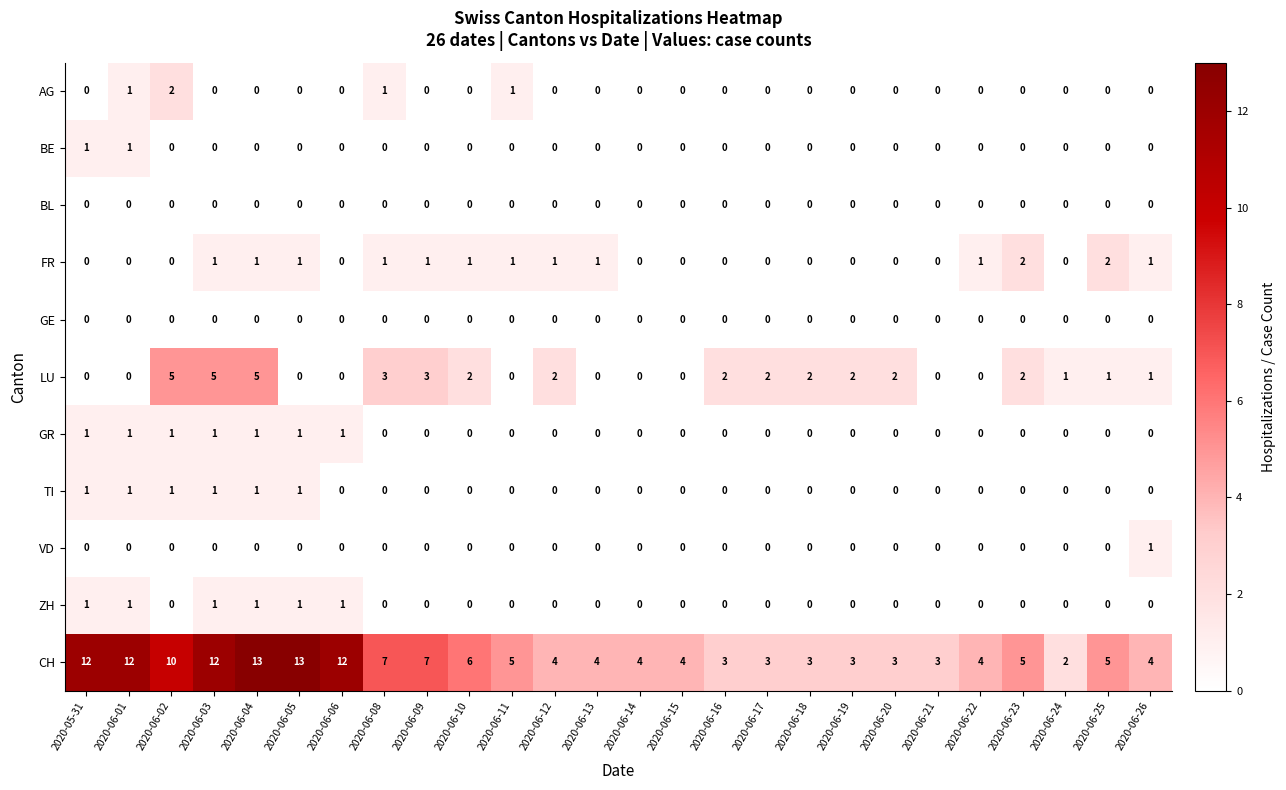

How many distinct data groups are displayed?

11